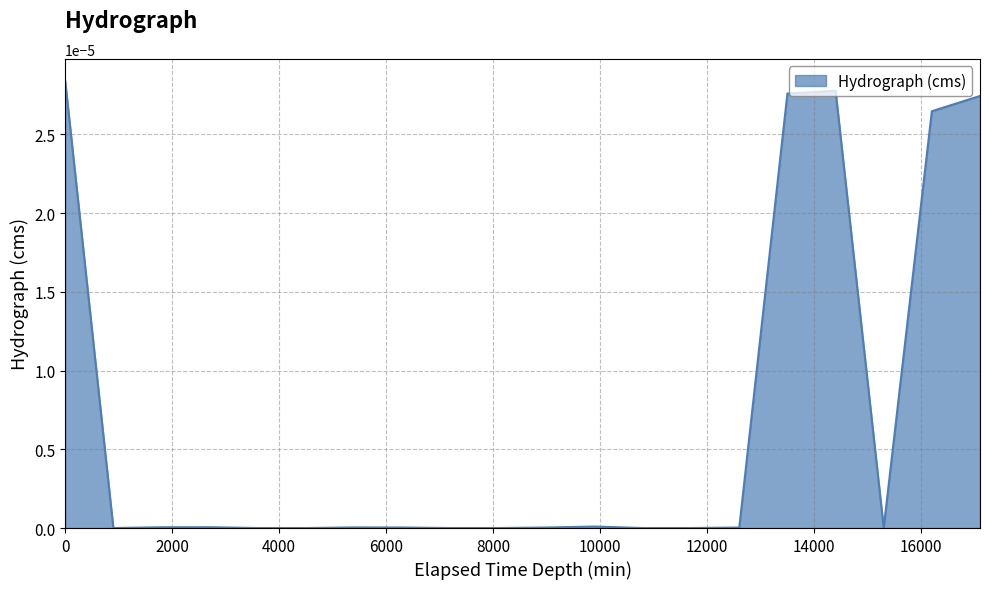

How many lines are shown in the chart?

1